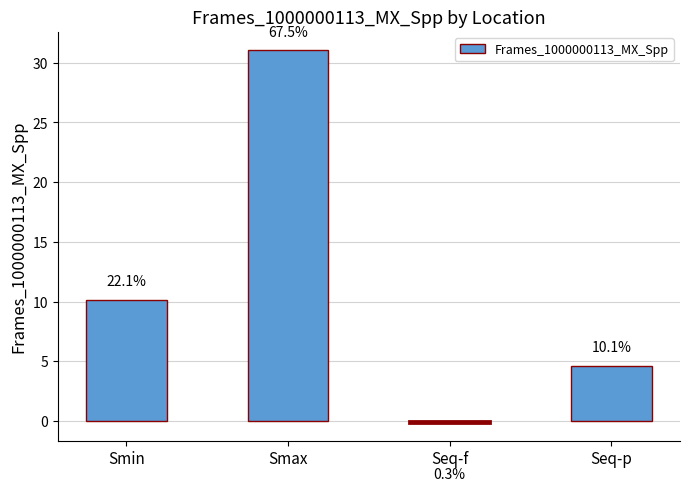

How many bars are there in total?

4